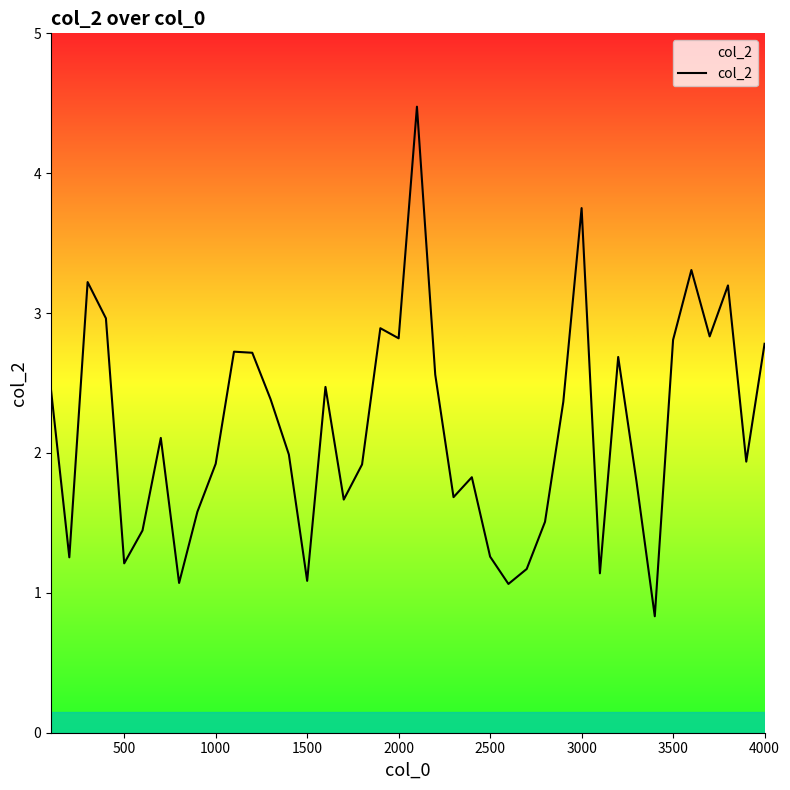

What is the smallest value displayed?

0.8